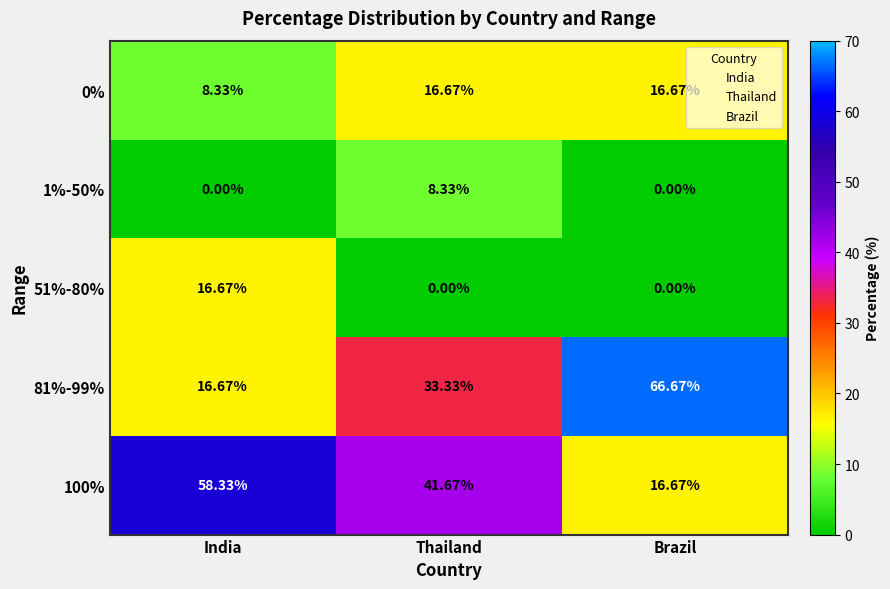

Which category has the highest value in the 1%-50% series?

Thailand